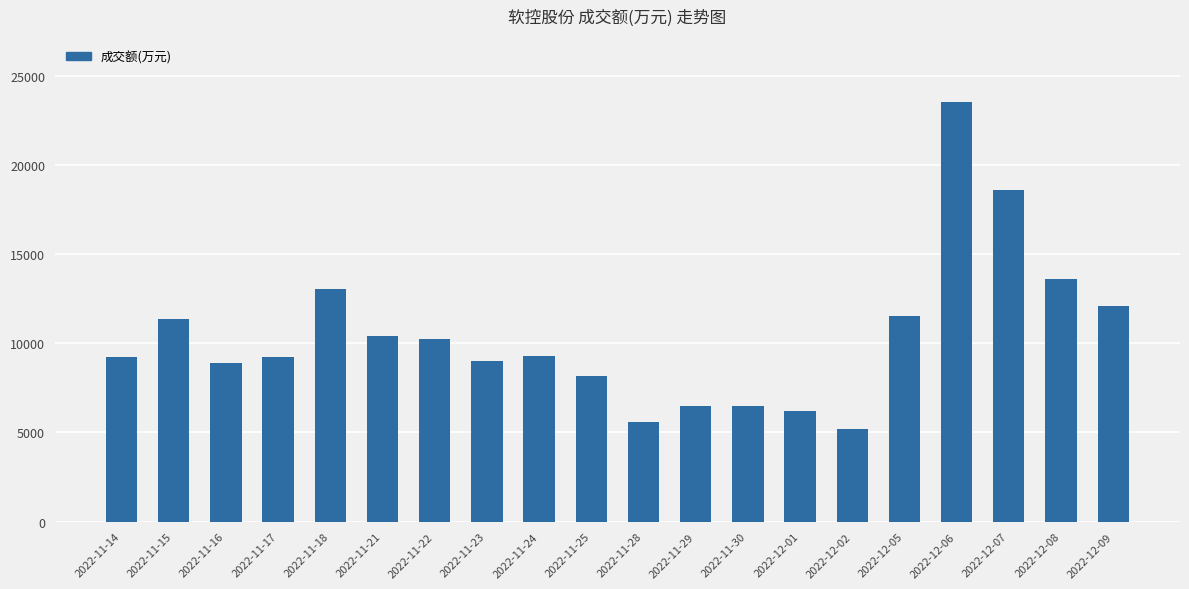

Where is the data nearest to the value 14369?

2022-12-08